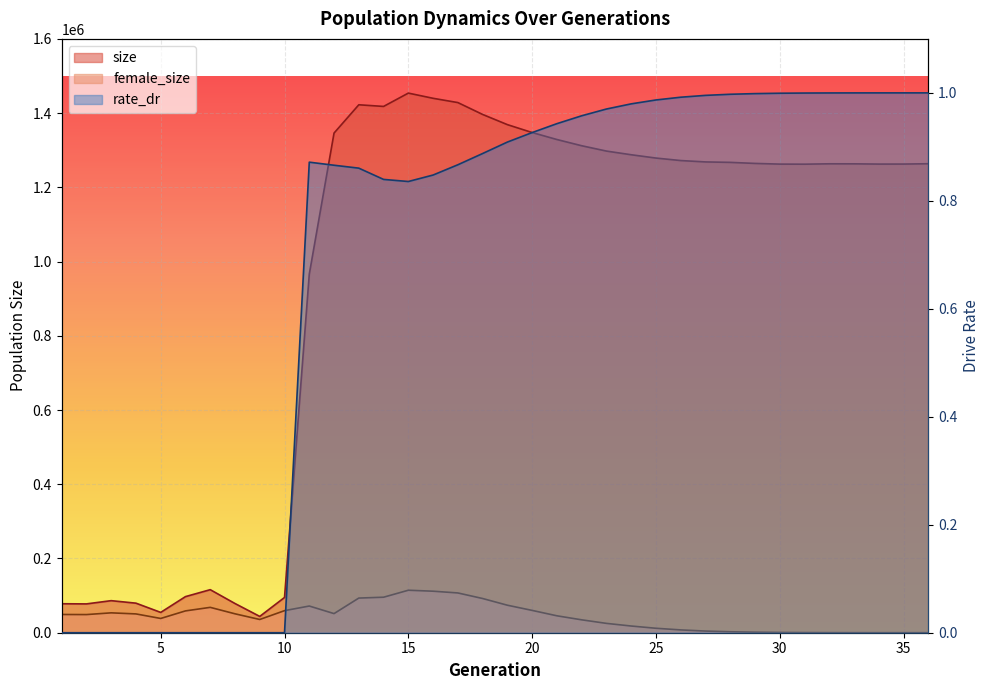

Which series has the largest range (max minus min)?

size